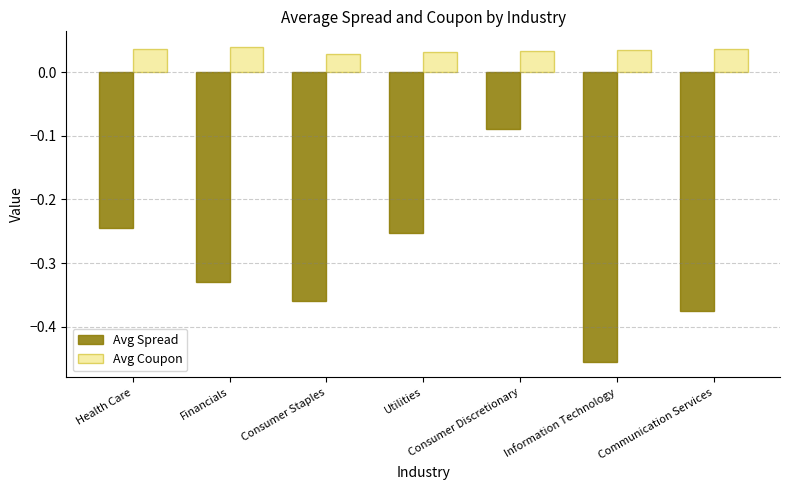

Are the bars horizontal?

No